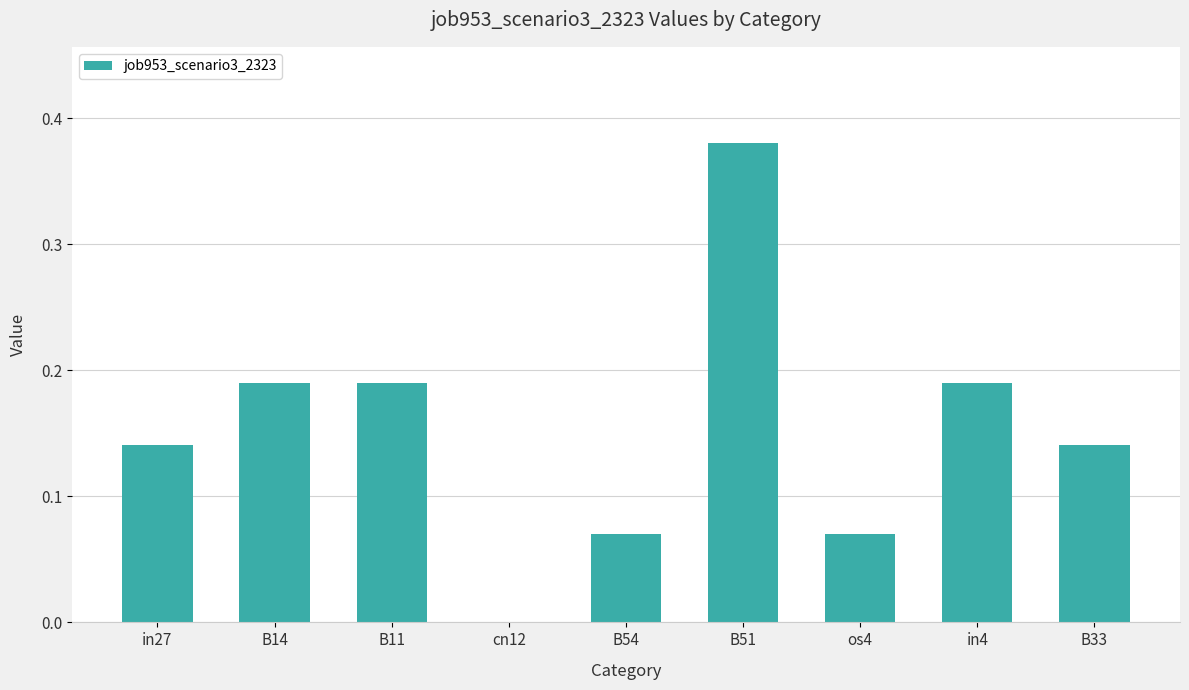

Which category has the highest value across all series?

B51